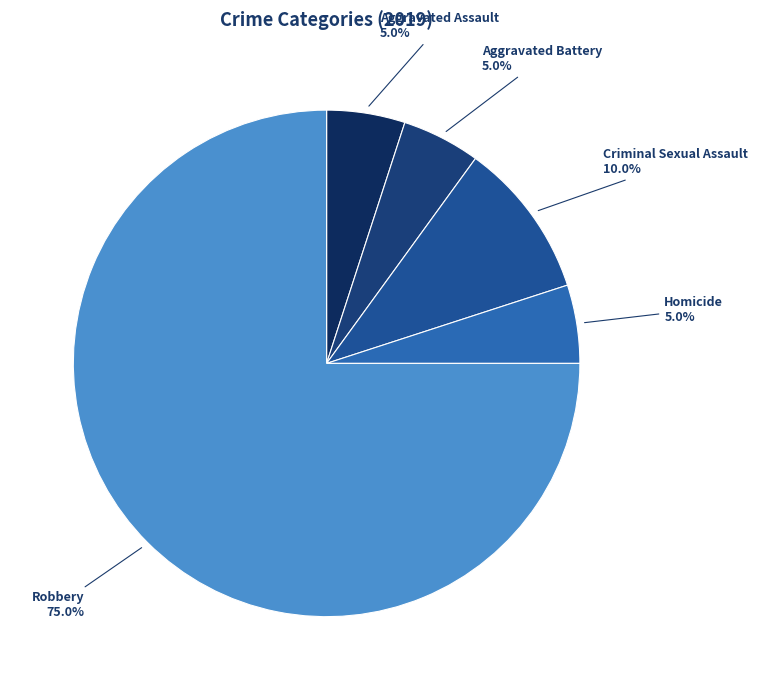

Which slice is the largest?

Robbery